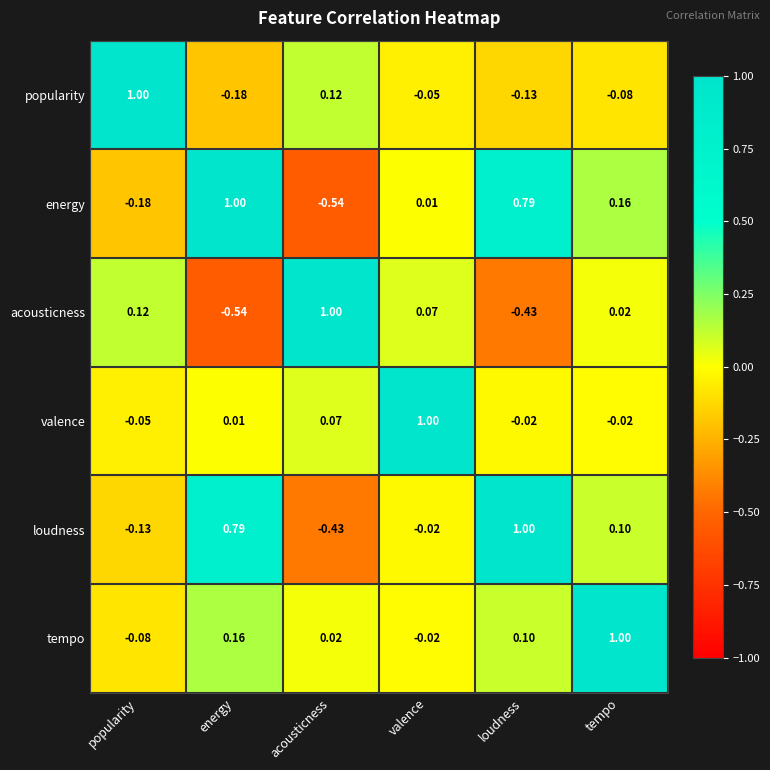

Where is loudness nearest to the value 0?

valence